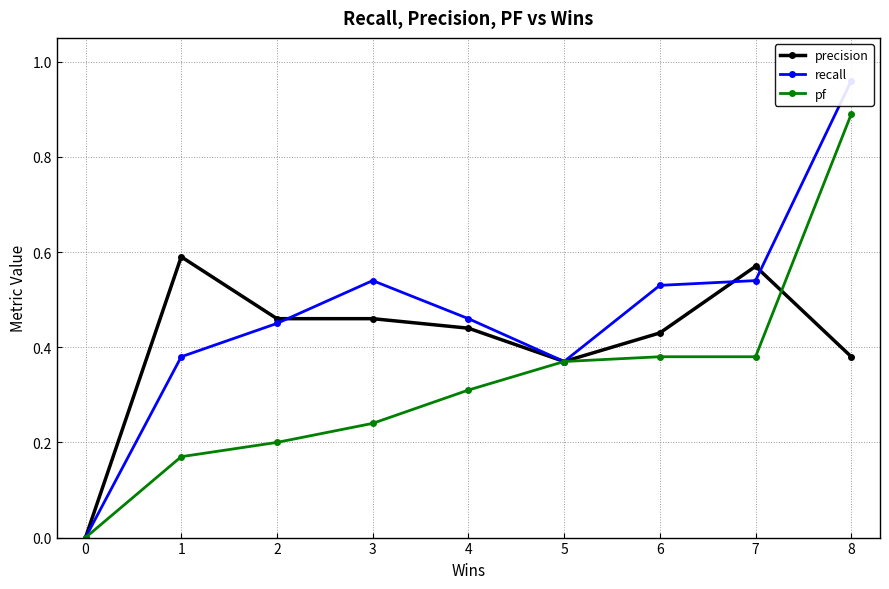

At 4, list the series in order from largest to smallest.

recall, precision, pf